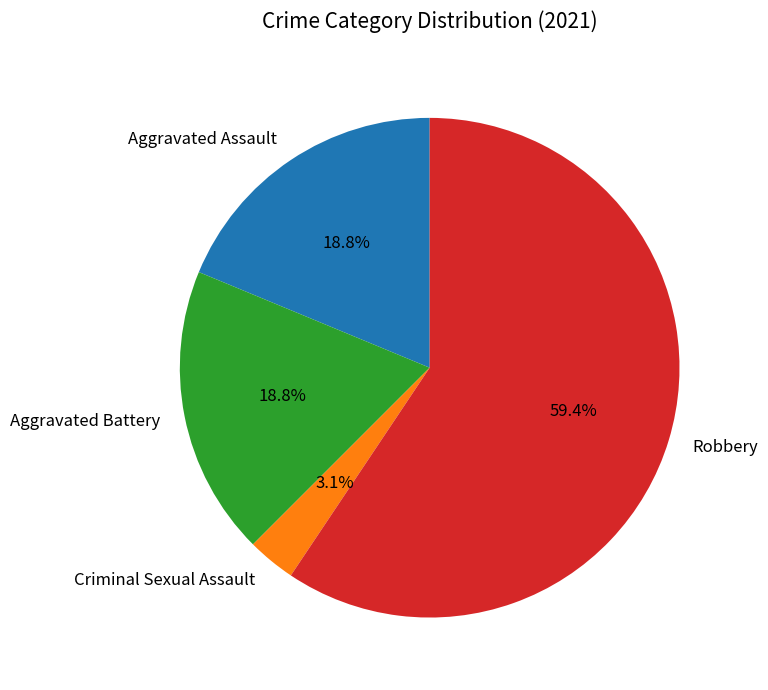

To the nearest percent, what is the average slice percentage?

25%